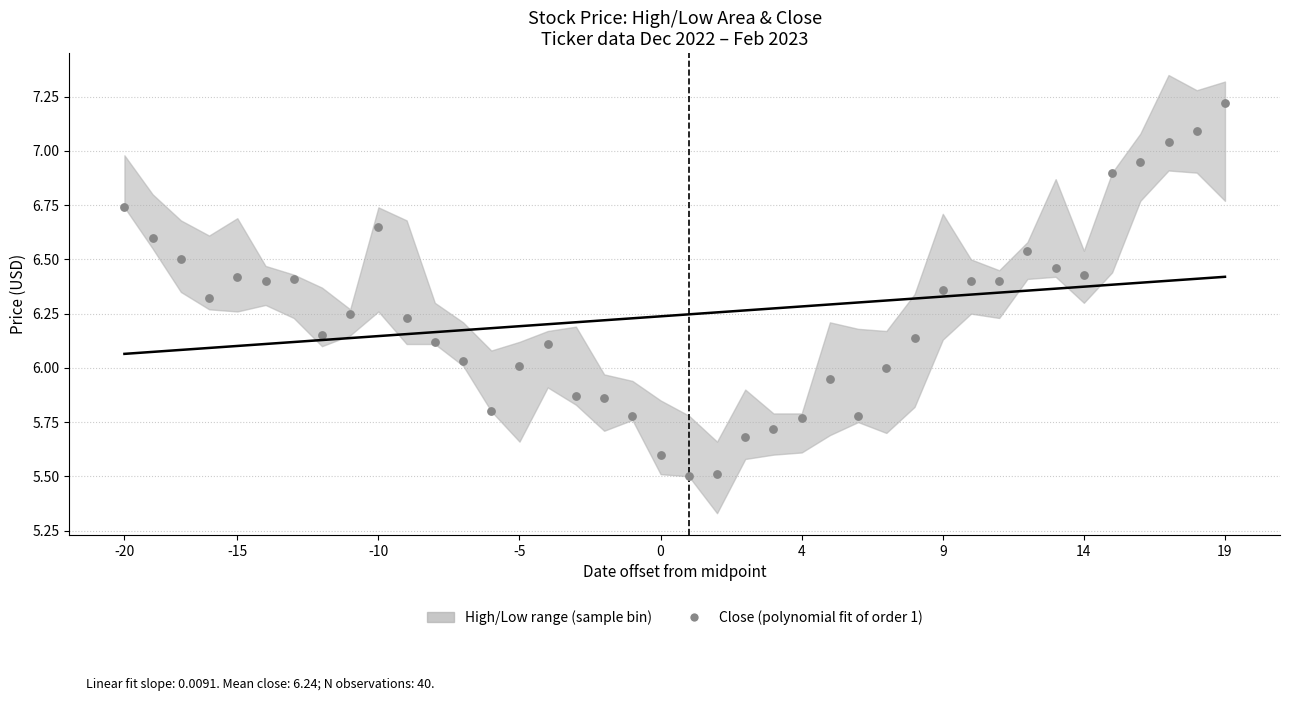

Which series has the largest total across all categories?

Close (polynomial fit of order 1)